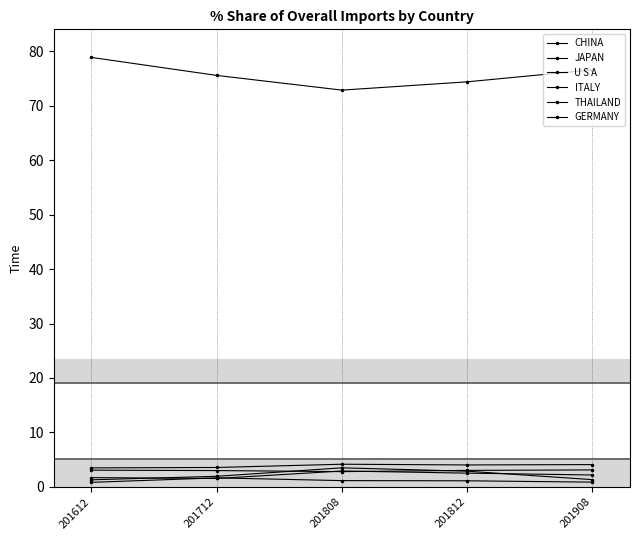

Does the chart have visible grid lines?

No